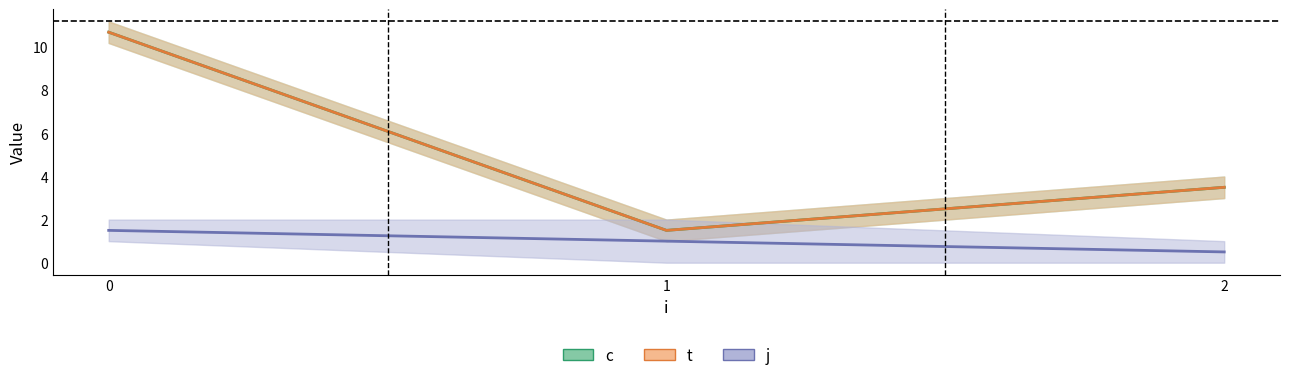

Is the value of j at 1 greater than the value of c at 0?

No